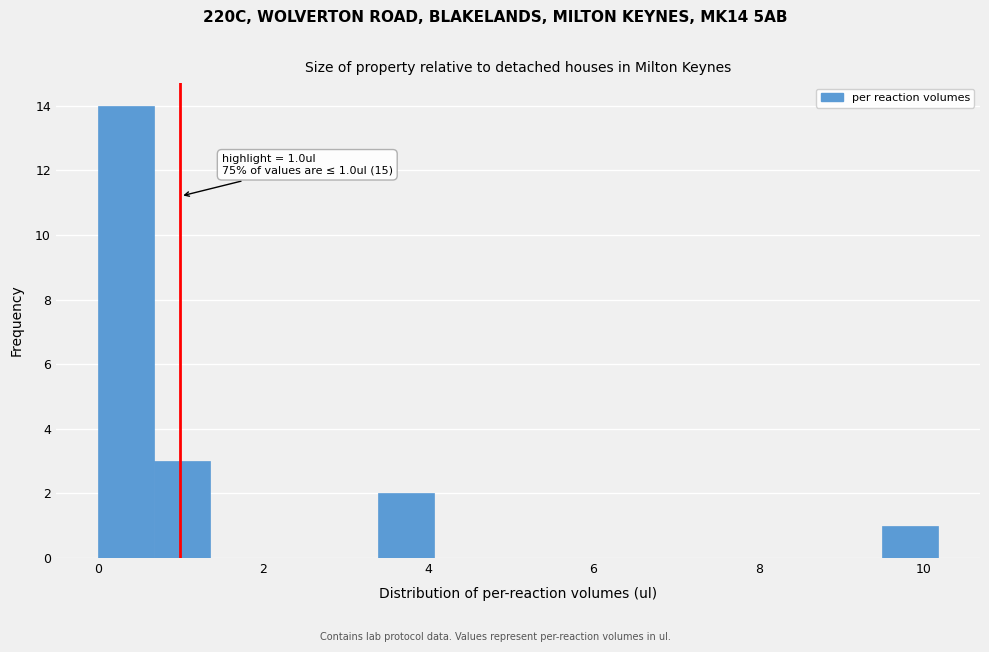

Read against the x-axis, roughly where is the centre of the tallest bar?

0.4